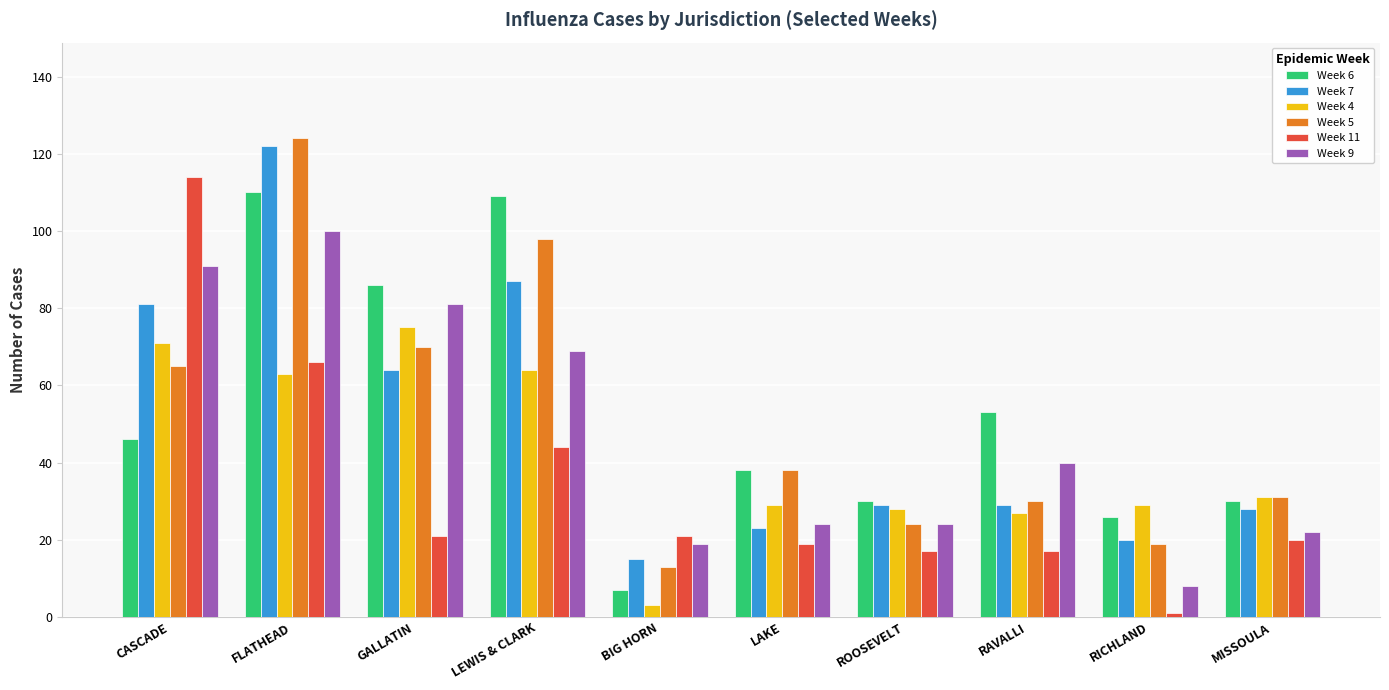

At which category is the sum across all series the highest?

FLATHEAD